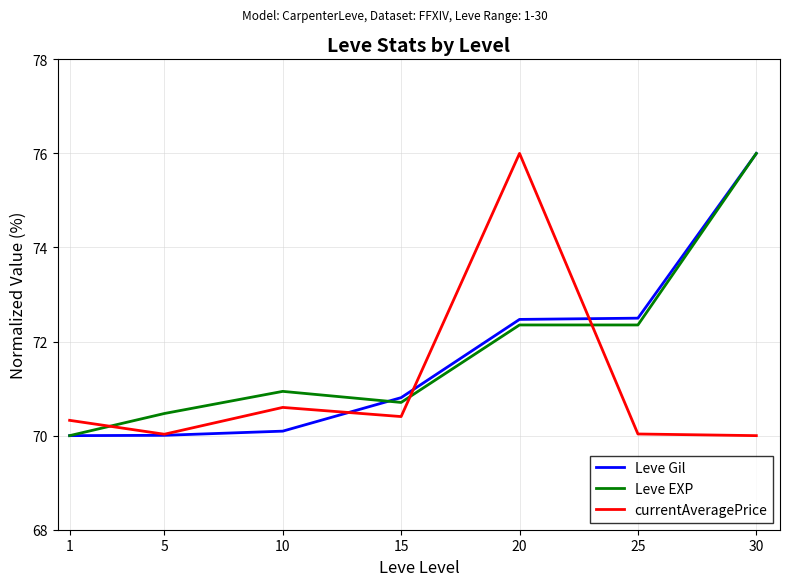

Is the value of currentAveragePrice at 1 greater than the value of Leve Gil at 1?

Yes